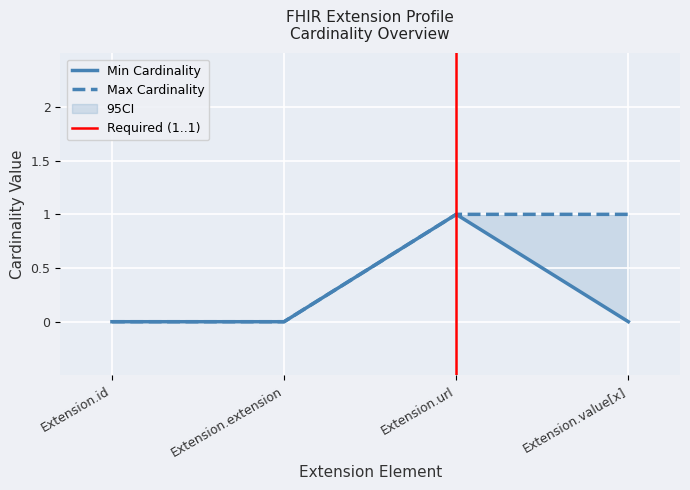

What is the highest value of the min_cardinality series?

1